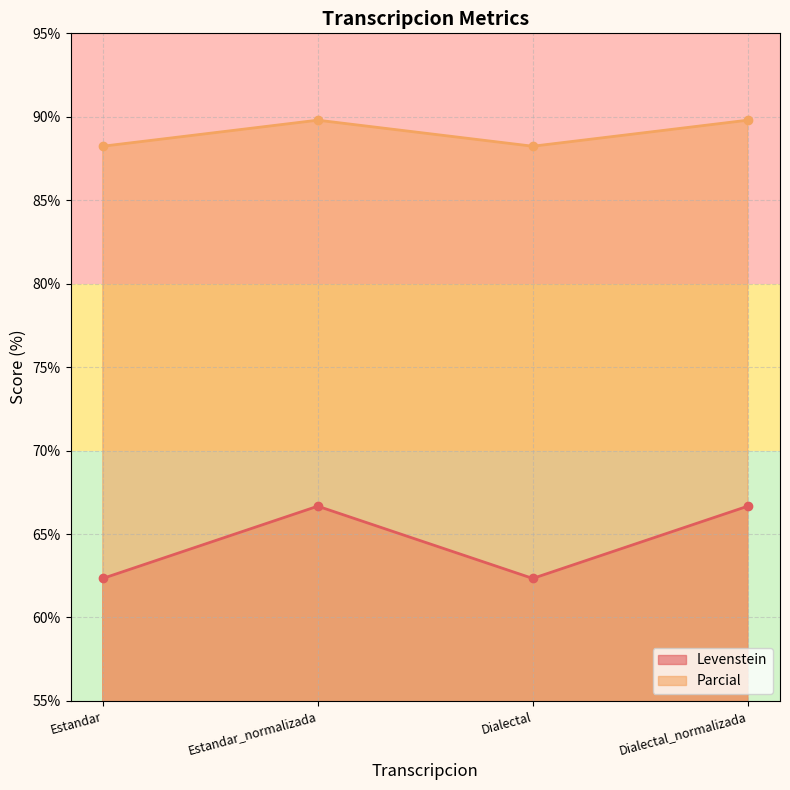

What is the total value across all series at Dialectal_normalizada?

156.5